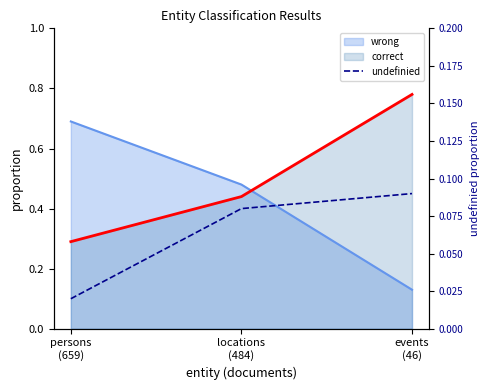

Reading left to right, transcribe all the data shown in this chart.

persons
(659)=0.0	locations
(484)=0.1	events
(46)=0.1